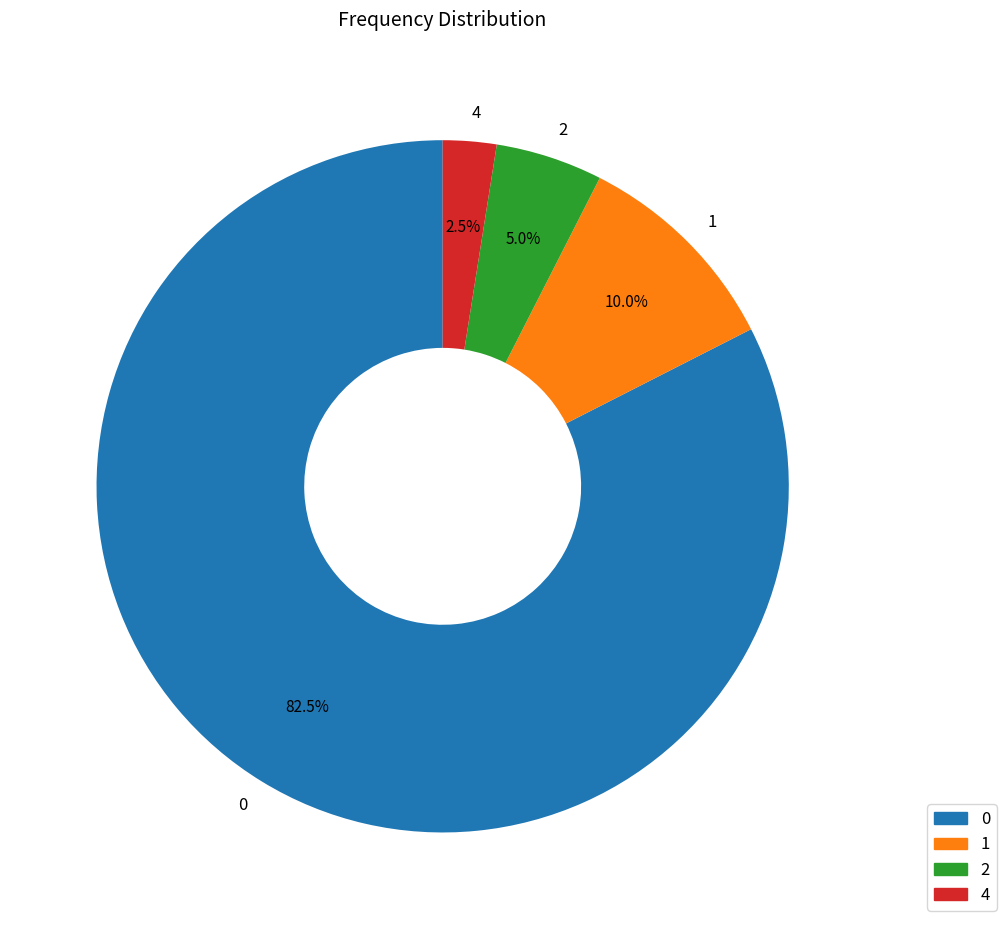

Which category has the smallest portion of the pie?

4